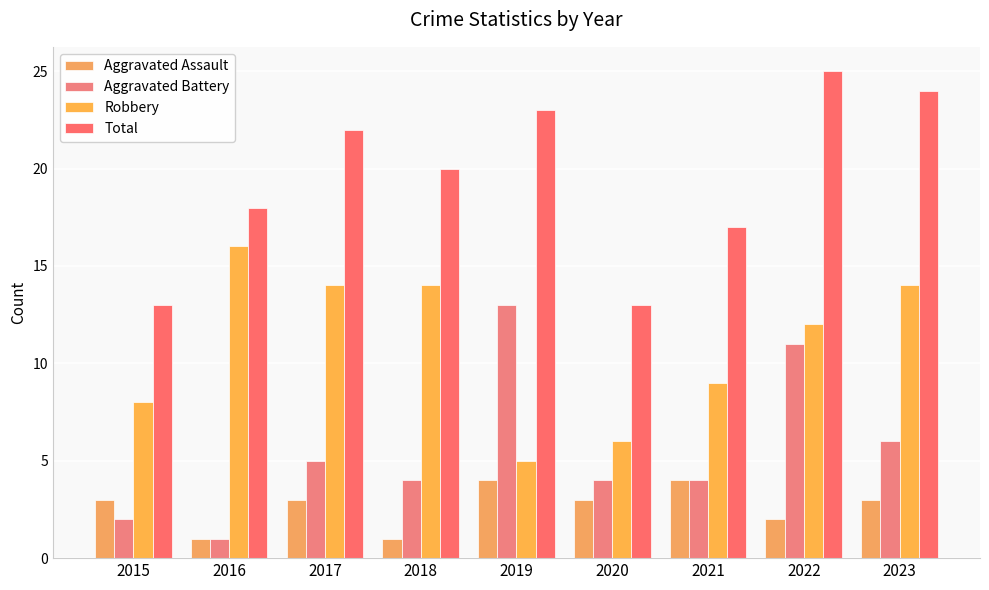

Rank the series by their average value, from lowest to highest.

Aggravated Assault, Aggravated Battery, Robbery, Total